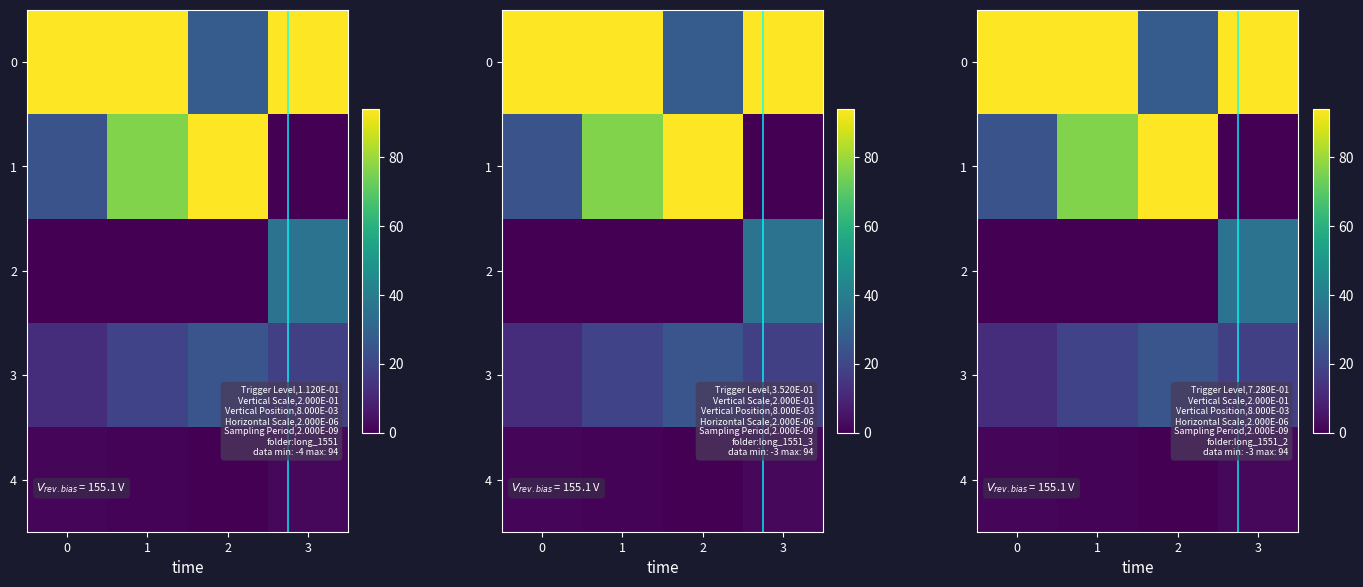

What is the difference between the maximum and minimum values in the 4 series?

1.8